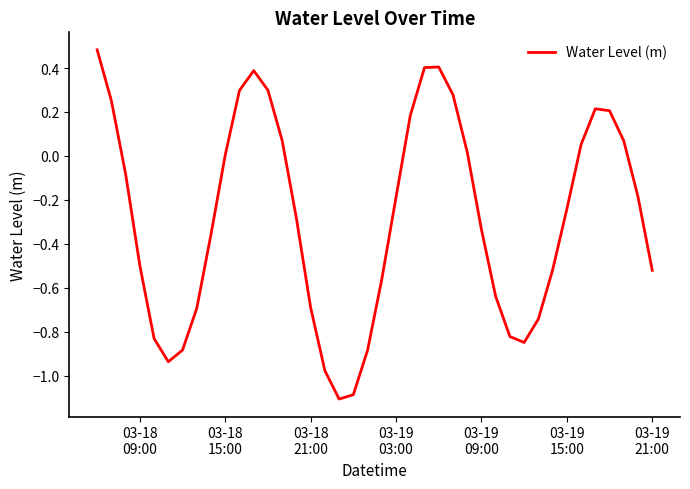

What is the difference between the maximum and minimum values?

1.6